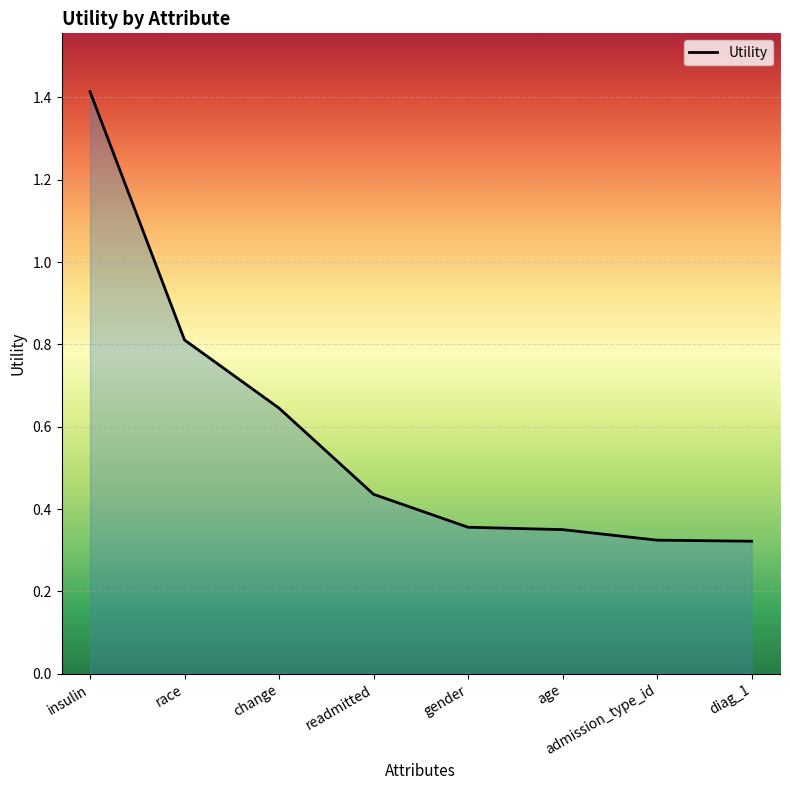

How many lines are shown in the chart?

1